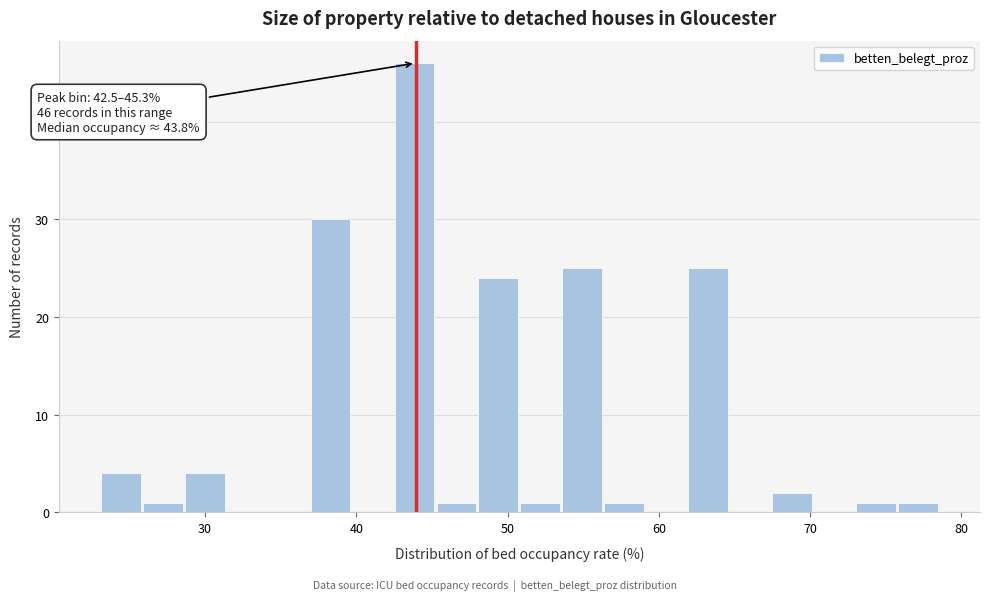

Around what value on the x-axis is the tallest bar? Give the approximate position of its centre, as read against the axis.

44